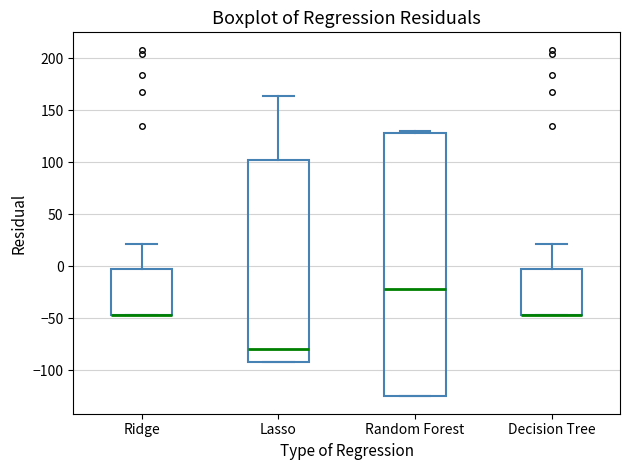

Reading left to right, transcribe this box plot: for each box, give where its median line is, the range the box spans, and where its two whiskers end, as read against the y-axis. The values are not printed on the chart, so give them approximately, as read against the axis.

Ridge: median -45 (drawn on the box's lower edge), box -45 to -5, whiskers -45 to 20
Lasso: median -80, box -90 to 100, whiskers -90 to 165
Random Forest: median -20, box -125 to 130, whiskers -125 to 130
Decision Tree: median -45 (drawn on the box's lower edge), box -45 to -5, whiskers -45 to 20